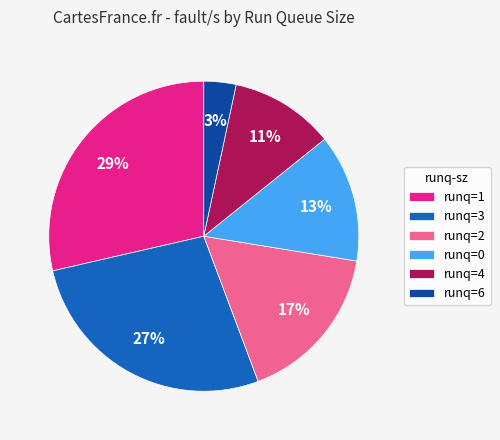

To the nearest percent, what is the combined percentage of runq=1 and runq=6?

32%